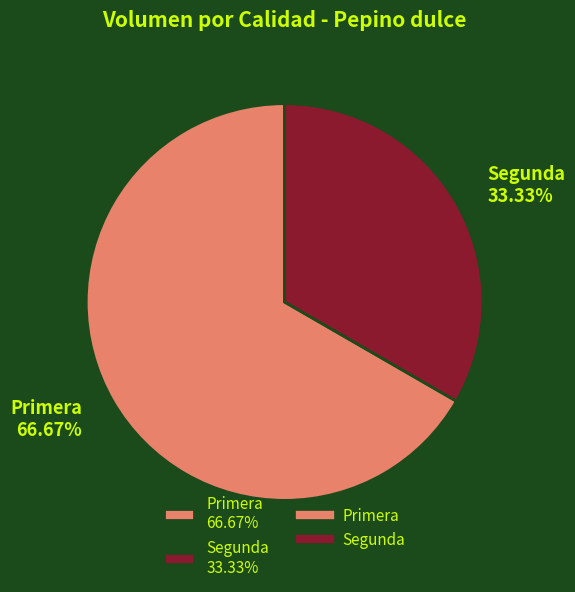

Is it true that Primera is 67% of the pie?

True